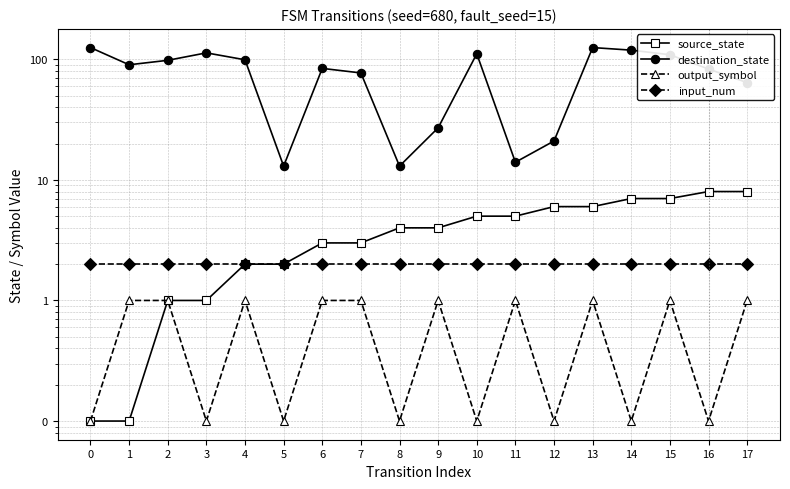

True or false: source_state has more than 0 interior local peaks.

False